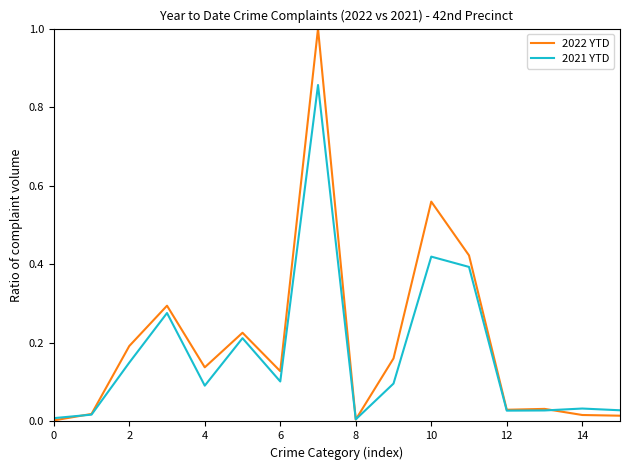

True or false: 2021 YTD and 2022 YTD cross at least once.

True